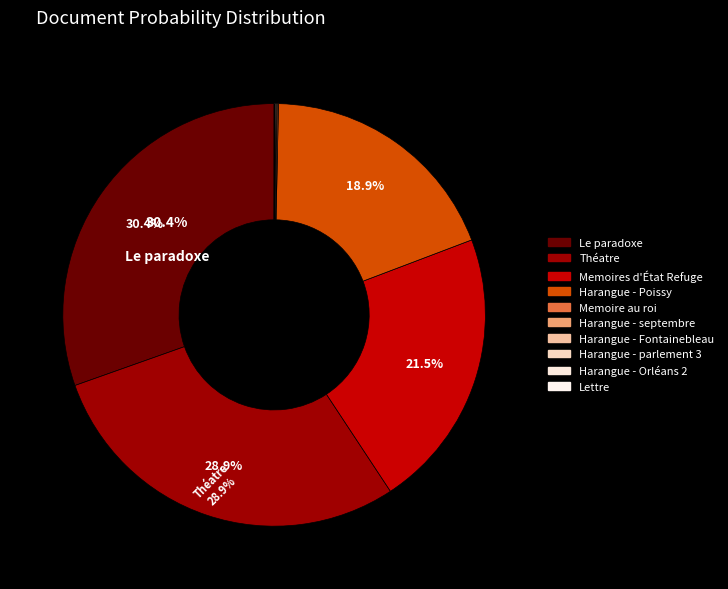

How many segments does this pie chart have?

10